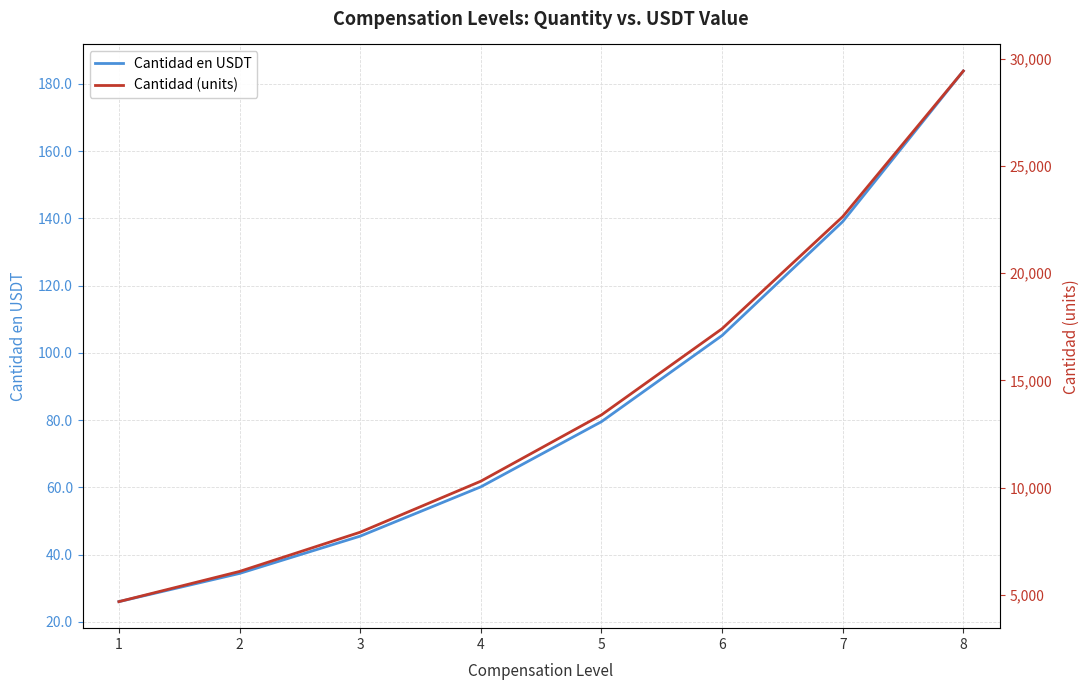

List the series in order of their peak value, lowest first.

Cantidad en USDT, Cantidad (units)